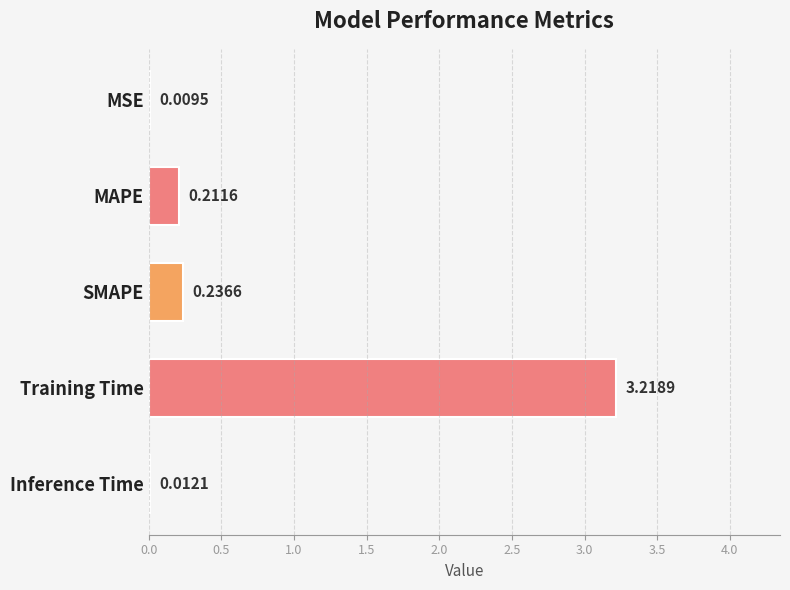

Which label corresponds to the largest value in the chart?

Training Time